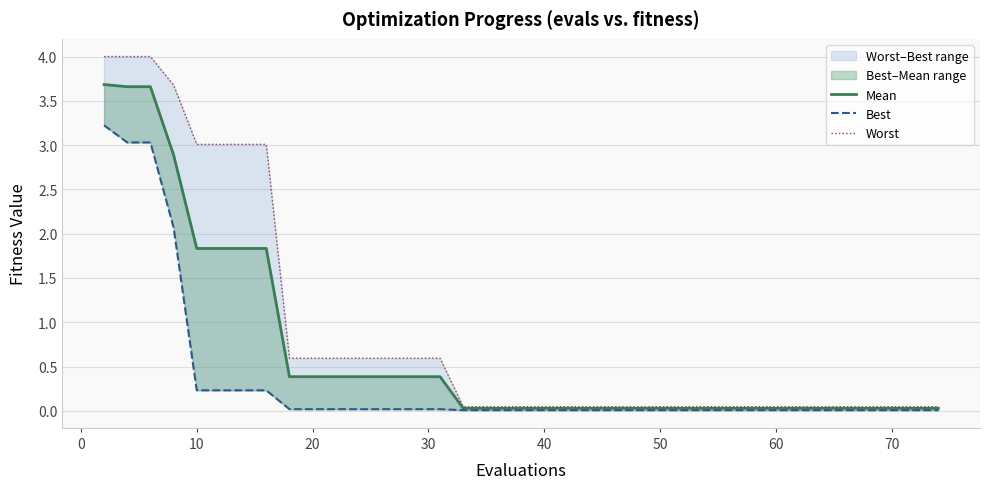

Reading left to right, transcribe all the data shown in this chart.

mean (line): 3.7	3.7	3.7	2.9	1.8	1.8	1.8	1.8	0.4	0.4	0.4	0.4	0.4	0.4	0.4	0.4	0.0	0.0	0.0	0.0	0.0	0.0	0.0	0.0	0.0	0.0	0.0	0.0	0.0	0.0	0.0	0.0	0.0	0.0	0.0	0.0	0.0	0.0	0.0	0.0
best: 3.2	3.0	3.0	2.1	0.2	0.2	0.2	0.2	0.0	0.0	0.0	0.0	0.0	0.0	0.0	0.0	0.0	0.0	0.0	0.0	0.0	0.0	0.0	0.0	0.0	0.0	0.0	0.0	0.0	0.0	0.0	0.0	0.0	0.0	0.0	0.0	0.0	0.0	0.0	0.0
worst (line): 4.0	4.0	4.0	3.7	3.0	3.0	3.0	3.0	0.6	0.6	0.6	0.6	0.6	0.6	0.6	0.6	0.0	0.0	0.0	0.0	0.0	0.0	0.0	0.0	0.0	0.0	0.0	0.0	0.0	0.0	0.0	0.0	0.0	0.0	0.0	0.0	0.0	0.0	0.0	0.0